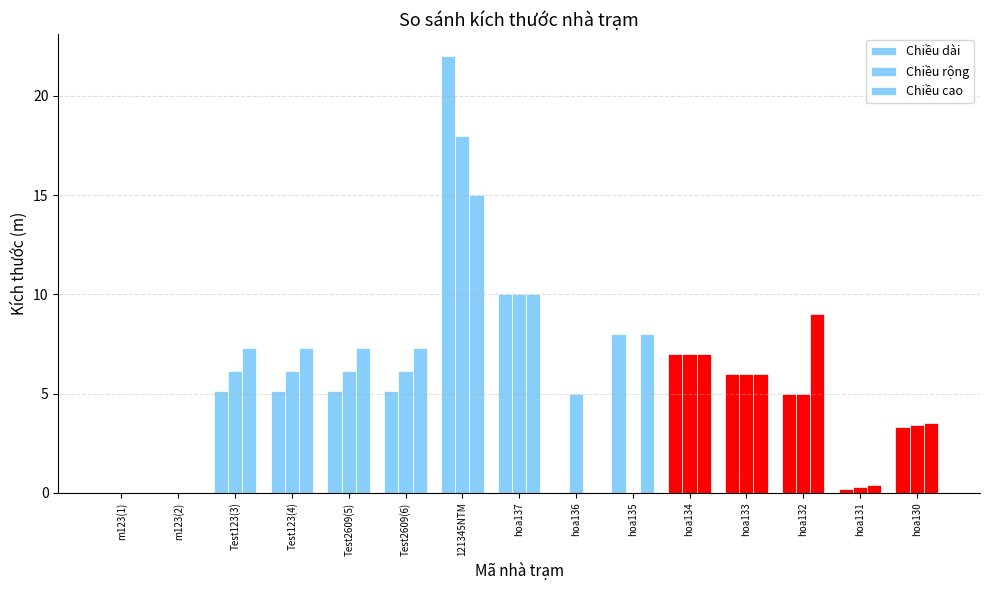

Are the bars horizontal?

No